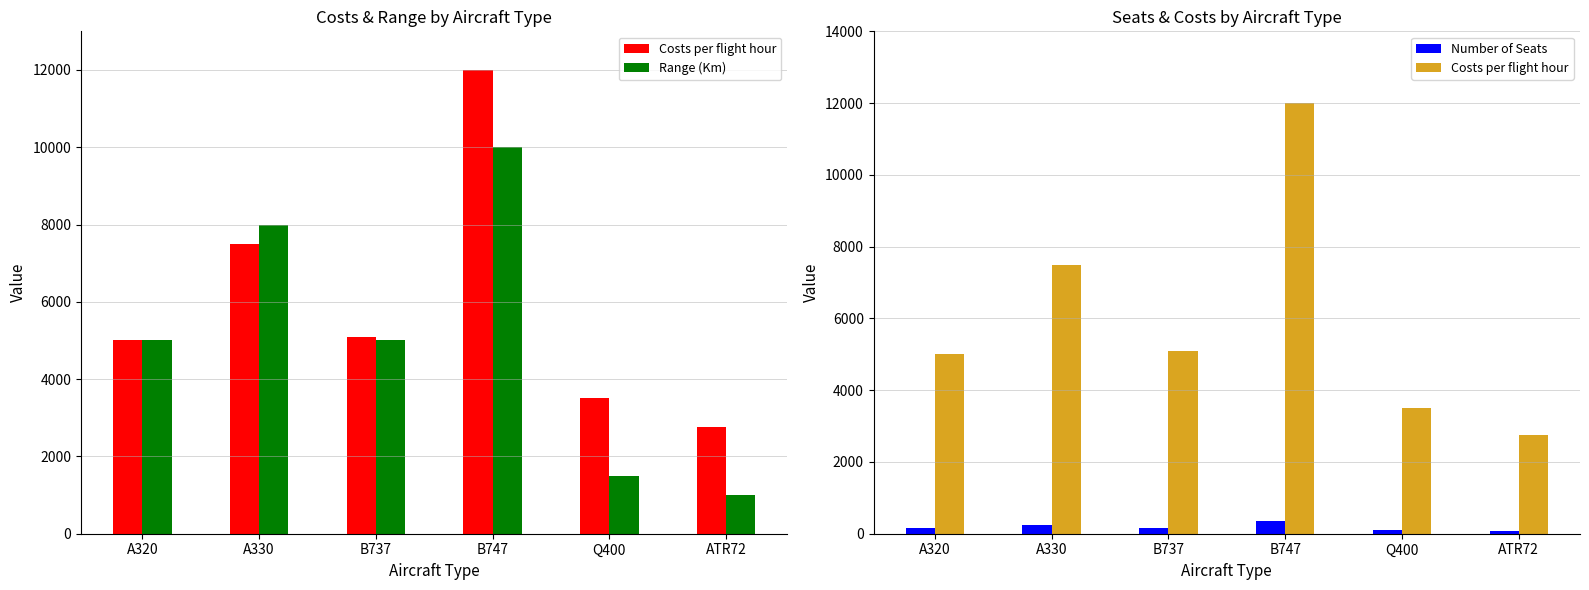

What is the total value across all series at B747?

22350